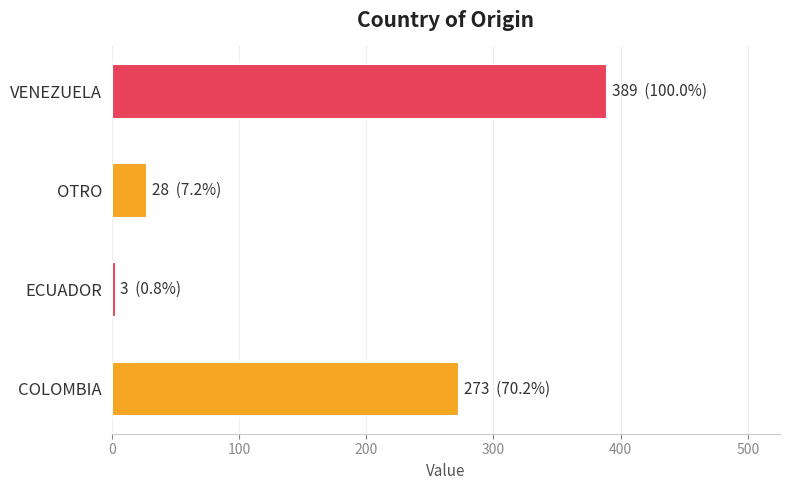

List the labels in order of value, largest first.

VENEZUELA, COLOMBIA, OTRO, ECUADOR